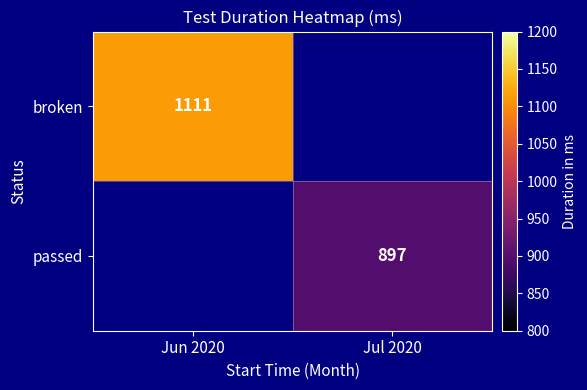

What is the greatest value displayed?

1111.0